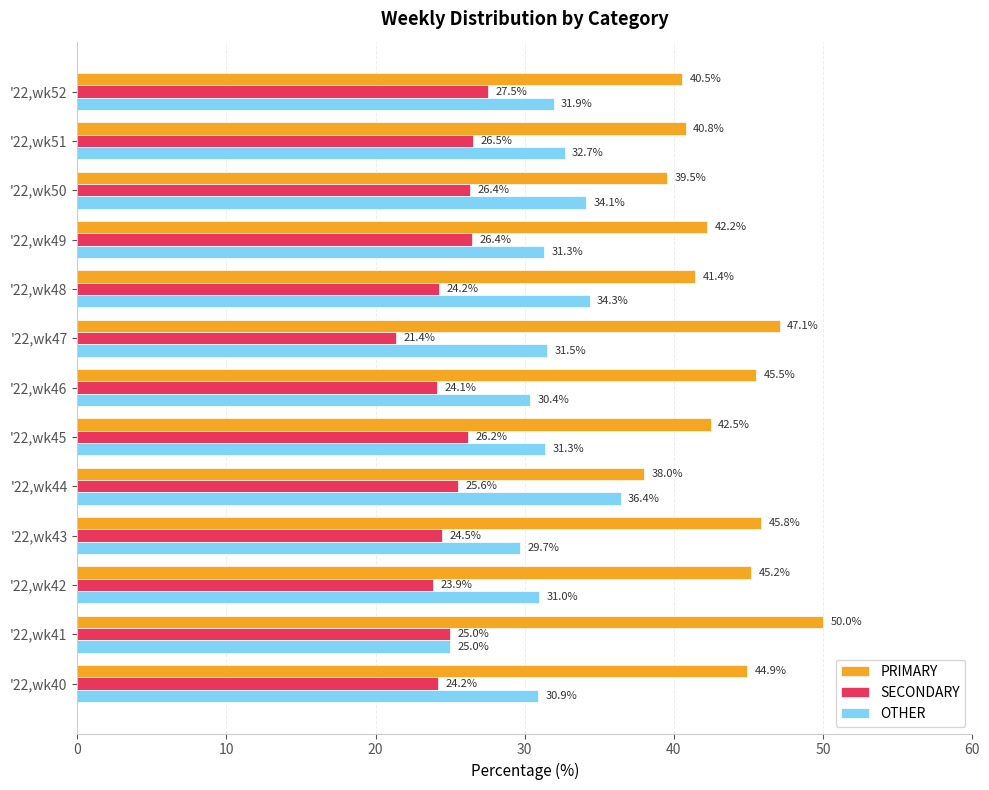

How many values in the OTHER series are below 31?

5